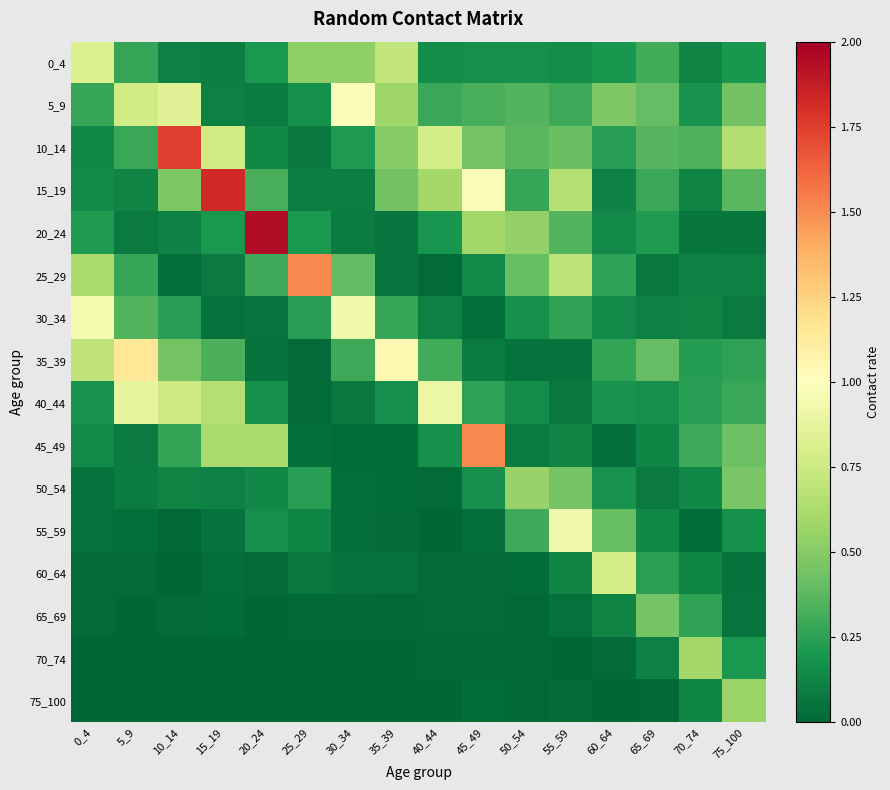

Reading left to right, transcribe all the data shown in this chart.

0_4: 0_4=0.8	5_9=0.3	10_14=0.1	15_19=0.1	20_24=0.2	25_29=0.5	30_34=0.5	35_39=0.7	40_44=0.2	45_49=0.2	50_54=0.2	55_59=0.2	60_64=0.2	65_69=0.3	70_74=0.1	75_100=0.2
5_9: 0_4=0.3	5_9=0.8	10_14=0.8	15_19=0.1	20_24=0.1	25_29=0.2	30_34=1.0	35_39=0.6	40_44=0.3	45_49=0.3	50_54=0.4	55_59=0.3	60_64=0.5	65_69=0.4	70_74=0.2	75_100=0.4
10_14: 0_4=0.1	5_9=0.3	10_14=1.7	15_19=0.8	20_24=0.1	25_29=0.1	30_34=0.2	35_39=0.5	40_44=0.8	45_49=0.5	50_54=0.4	55_59=0.4	60_64=0.2	65_69=0.4	70_74=0.3	75_100=0.7
15_19: 0_4=0.1	5_9=0.1	10_14=0.5	15_19=1.8	20_24=0.3	25_29=0.1	30_34=0.1	35_39=0.4	40_44=0.6	45_49=1.0	50_54=0.3	55_59=0.7	60_64=0.1	65_69=0.3	70_74=0.1	75_100=0.4
20_24: 0_4=0.2	5_9=0.1	10_14=0.1	15_19=0.2	20_24=1.9	25_29=0.2	30_34=0.1	35_39=0.1	40_44=0.2	45_49=0.6	50_54=0.5	55_59=0.4	60_64=0.1	65_69=0.2	70_74=0.1	75_100=0.1
25_29: 0_4=0.6	5_9=0.3	10_14=0.0	15_19=0.1	20_24=0.3	25_29=1.5	30_34=0.4	35_39=0.1	40_44=0.0	45_49=0.1	50_54=0.4	55_59=0.7	60_64=0.3	65_69=0.1	70_74=0.1	75_100=0.1
30_34: 0_4=0.9	5_9=0.4	10_14=0.2	15_19=0.0	20_24=0.1	25_29=0.2	30_34=0.9	35_39=0.3	40_44=0.1	45_49=0.0	50_54=0.2	55_59=0.3	60_64=0.1	65_69=0.1	70_74=0.1	75_100=0.1
35_39: 0_4=0.7	5_9=1.2	10_14=0.4	15_19=0.3	20_24=0.1	25_29=0.0	30_34=0.3	35_39=1.1	40_44=0.3	45_49=0.1	50_54=0.0	55_59=0.0	60_64=0.3	65_69=0.4	70_74=0.2	75_100=0.3
40_44: 0_4=0.2	5_9=0.9	10_14=0.8	15_19=0.7	20_24=0.2	25_29=0.0	30_34=0.1	35_39=0.2	40_44=0.9	45_49=0.3	50_54=0.2	55_59=0.1	60_64=0.2	65_69=0.2	70_74=0.2	75_100=0.3
45_49: 0_4=0.1	5_9=0.1	10_14=0.3	15_19=0.6	20_24=0.6	25_29=0.0	30_34=0.0	35_39=0.0	40_44=0.2	45_49=1.5	50_54=0.1	55_59=0.1	60_64=0.0	65_69=0.1	70_74=0.3	75_100=0.4
50_54: 0_4=0.0	5_9=0.1	10_14=0.1	15_19=0.1	20_24=0.1	25_29=0.2	30_34=0.0	35_39=0.0	40_44=0.0	45_49=0.2	50_54=0.6	55_59=0.5	60_64=0.2	65_69=0.1	70_74=0.1	75_100=0.5
55_59: 0_4=0.0	5_9=0.0	10_14=0.0	15_19=0.1	20_24=0.2	25_29=0.1	30_34=0.0	35_39=0.0	40_44=0.0	45_49=0.0	50_54=0.3	55_59=0.9	60_64=0.4	65_69=0.1	70_74=0.0	75_100=0.2
60_64: 0_4=0.0	5_9=0.0	10_14=0.0	15_19=0.0	20_24=0.0	25_29=0.1	30_34=0.1	35_39=0.0	40_44=0.0	45_49=0.0	50_54=0.0	55_59=0.1	60_64=0.8	65_69=0.2	70_74=0.1	75_100=0.0
65_69: 0_4=0.0	5_9=0.0	10_14=0.0	15_19=0.0	20_24=0.0	25_29=0.0	30_34=0.0	35_39=0.0	40_44=0.0	45_49=0.0	50_54=0.0	55_59=0.0	60_64=0.1	65_69=0.5	70_74=0.3	75_100=0.1
70_74: 0_4=0.0	5_9=0.0	10_14=0.0	15_19=0.0	20_24=0.0	25_29=0.0	30_34=0.0	35_39=0.0	40_44=0.0	45_49=0.0	50_54=0.0	55_59=0.0	60_64=0.0	65_69=0.1	70_74=0.6	75_100=0.2
75_100: 0_4=0.0	5_9=0.0	10_14=0.0	15_19=0.0	20_24=0.0	25_29=0.0	30_34=0.0	35_39=0.0	40_44=0.0	45_49=0.0	50_54=0.0	55_59=0.0	60_64=0.0	65_69=0.0	70_74=0.1	75_100=0.6